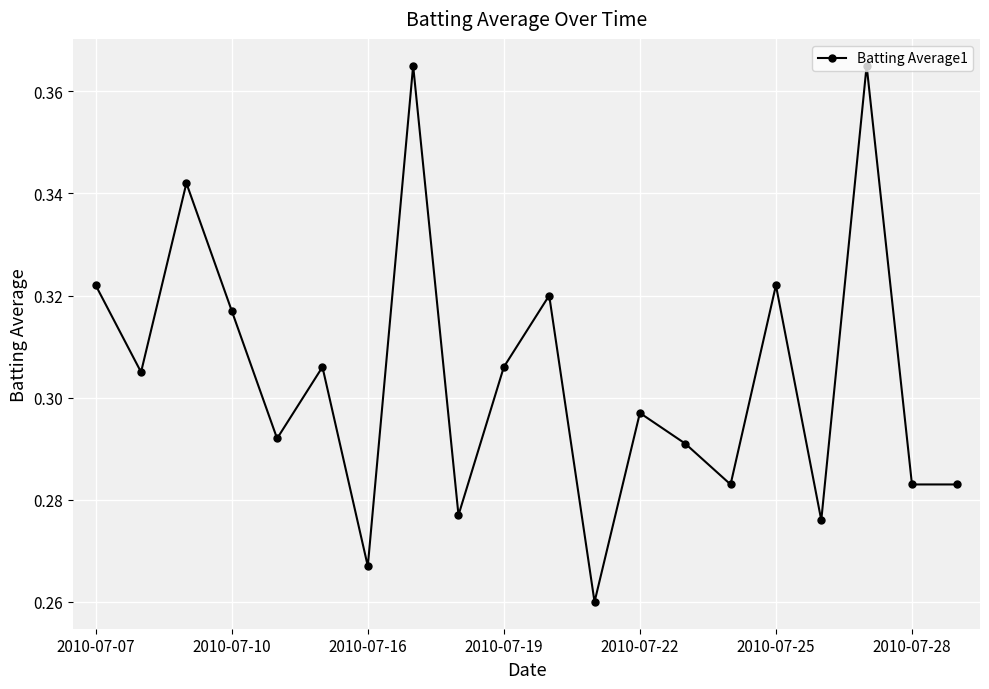

What is the sum of all values?

6.1